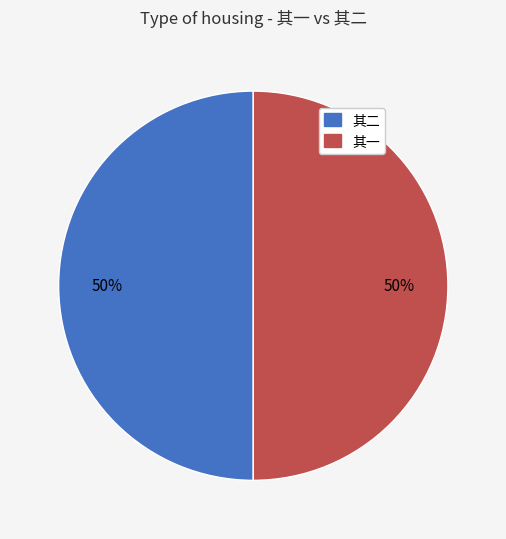

To the nearest percent, what is the average slice percentage?

50%